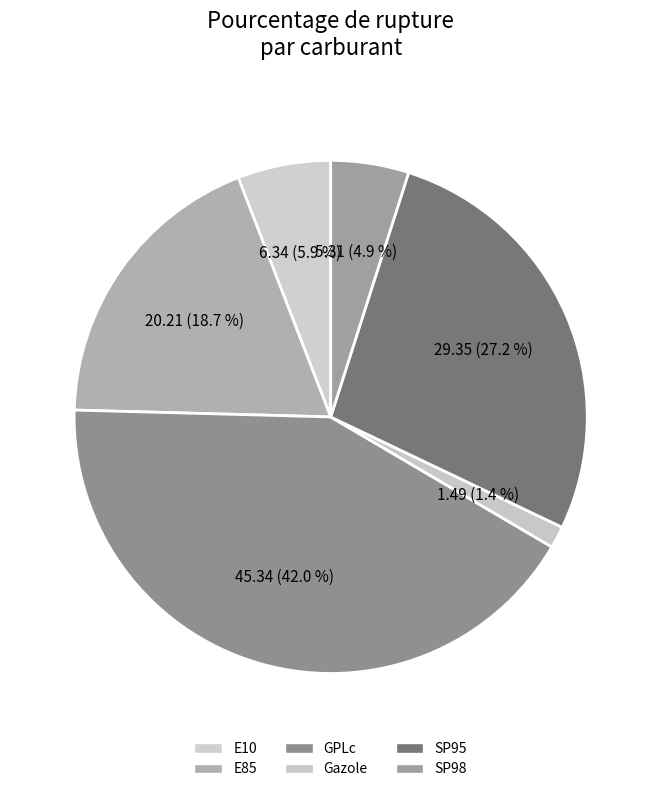

What is the total percentage of SP98 and E85?

23.6%